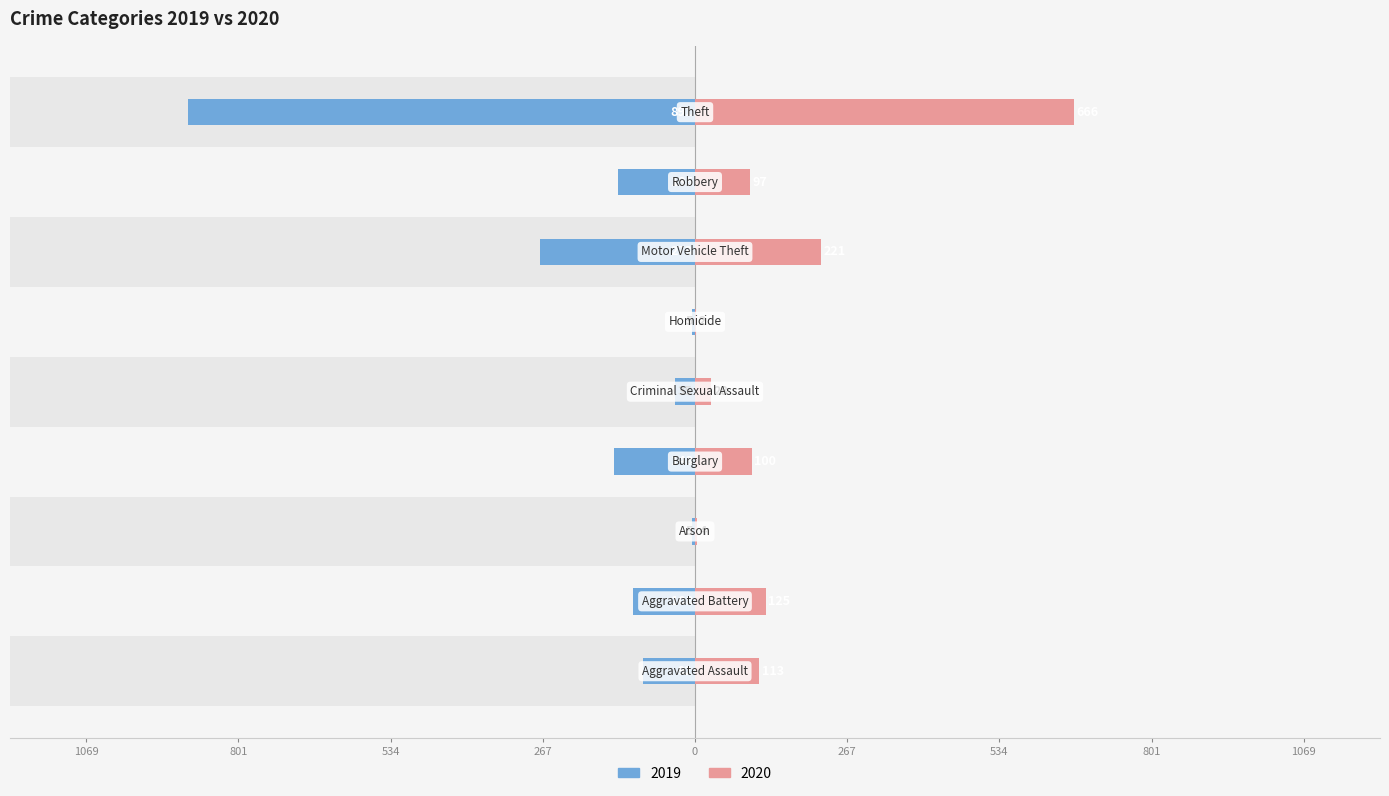

Reading left to right, extract all data points from this chart.

2019: -92	-108	-5	-143	-35	-5	-273	-135	-891
2020: 113	125	4	100	28	2	221	97	666